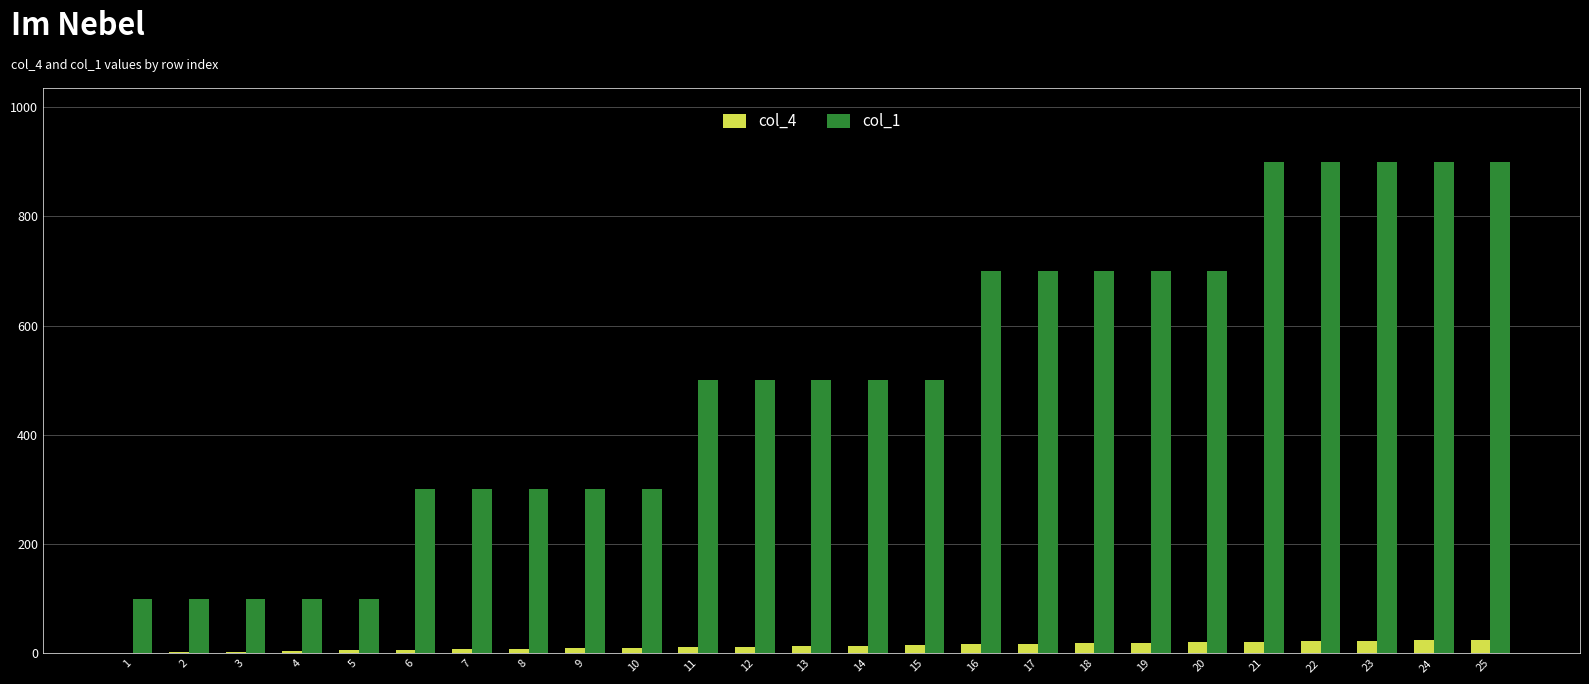

Which series has the largest total across all categories?

col_1